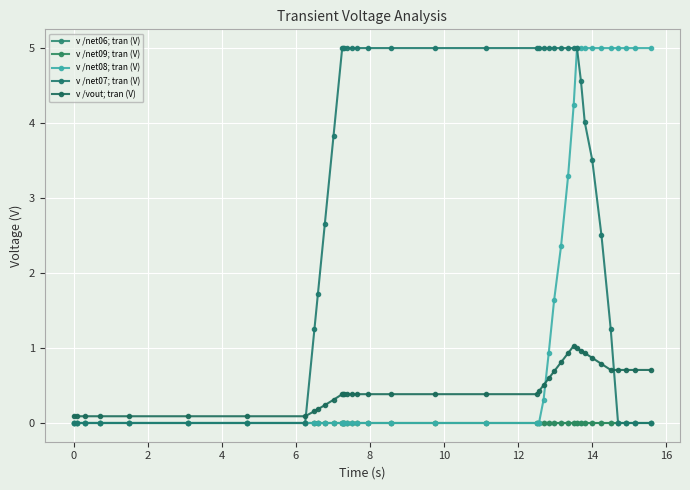

Reading left to right, list all the values displayed in this chart.

v /net06; tran (V): 0.0	0.0	0.0	0.0	0.0	0.0	0.0	0.0	0.0	0.0	0.0	0.0	0.0	0.0	0.0	0.0	0.0	0.0	0.0	0.0	0.0	0.0	0.0	0.0	0.0	0.0	0.0	0.0	0.0	0.0	0.0	0.0	0.0	0.0	0.0	0.0	0.0	0.0	0.0	0.0
v /net09; tran (V): 0.0	0.0	0.0	0.0	0.0	0.0	0.0	0.0	0.0	0.0	0.0	0.0	0.0	0.0	0.0	0.0	0.0	0.0	0.0	0.0	0.0	0.0	0.0	0.0	0.0	0.0	0.0	0.0	0.0	0.0	0.0	0.0	0.0	0.0	0.0	0.0	0.0	0.0	0.0	0.0
v /net08; tran (V): 0.0	0.0	0.0	0.0	0.0	0.0	0.0	0.0	0.0	0.0	0.0	0.0	0.0	0.0	0.0	0.0	0.0	0.0	0.0	0.0	0.0	0.0	0.0	0.0	0.3	0.9	1.6	2.4	3.3	4.2	5.0	5.0	5.0	5.0	5.0	5.0	5.0	5.0	5.0	5.0
v /net07; tran (V): 0.0	0.0	0.0	0.0	0.0	0.0	0.0	0.0	1.2	1.7	2.7	3.8	5.0	5.0	5.0	5.0	5.0	5.0	5.0	5.0	5.0	5.0	5.0	5.0	5.0	5.0	5.0	5.0	5.0	5.0	5.0	4.6	4.0	3.5	2.5	1.3	0.0	0.0	0.0	0.0
v /vout; tran (V): 0.1	0.1	0.1	0.1	0.1	0.1	0.1	0.1	0.2	0.2	0.2	0.3	0.4	0.4	0.4	0.4	0.4	0.4	0.4	0.4	0.4	0.4	0.4	0.4	0.5	0.6	0.7	0.8	0.9	1.0	1.0	1.0	0.9	0.9	0.8	0.7	0.7	0.7	0.7	0.7